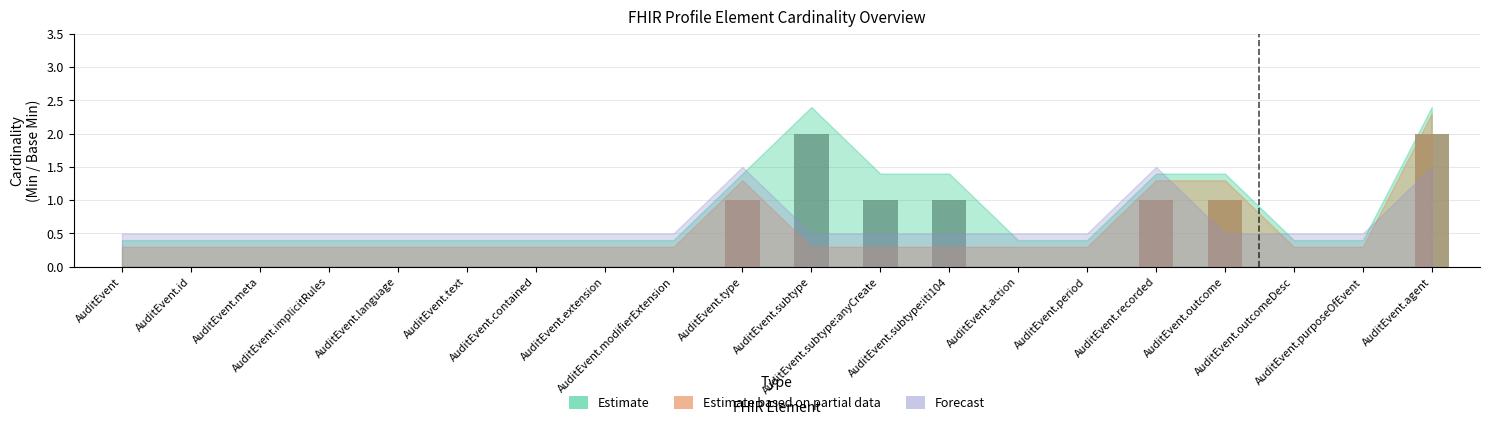

Are the bars horizontal?

No